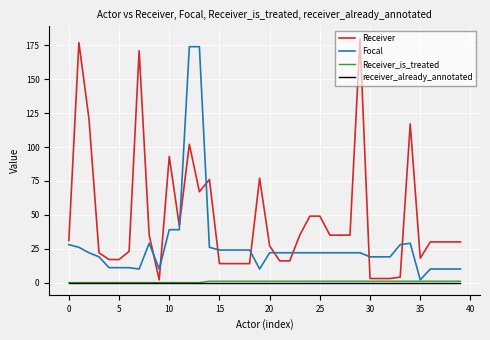

What is the greatest value displayed?

180